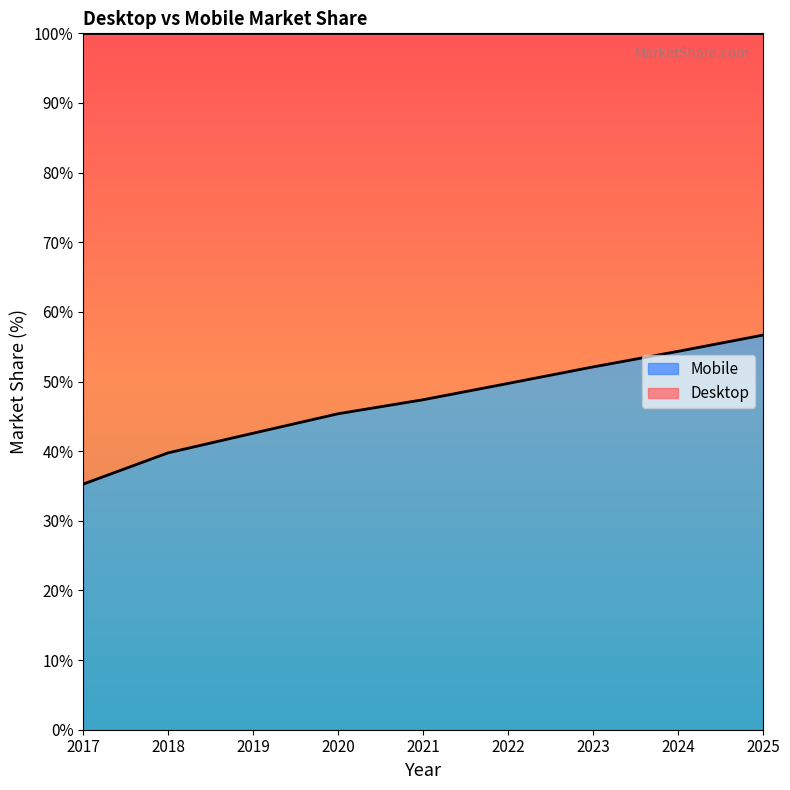

Does the chart display data point markers on the line(s)?

No